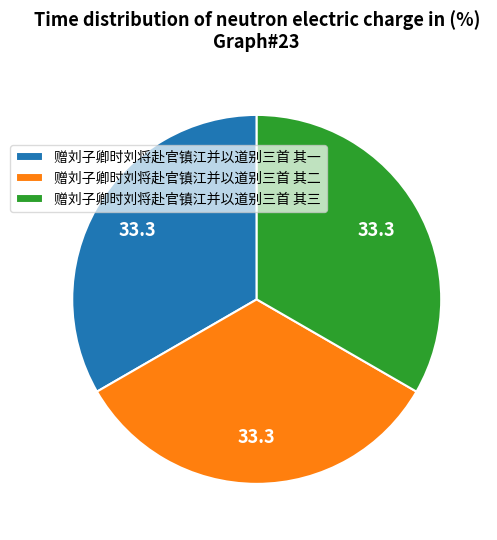

What is the ratio of the value at 赠刘子卿时刘将赴官镇江并以道别三首 其三 to the value at 赠刘子卿时刘将赴官镇江并以道别三首 其二?

1.0